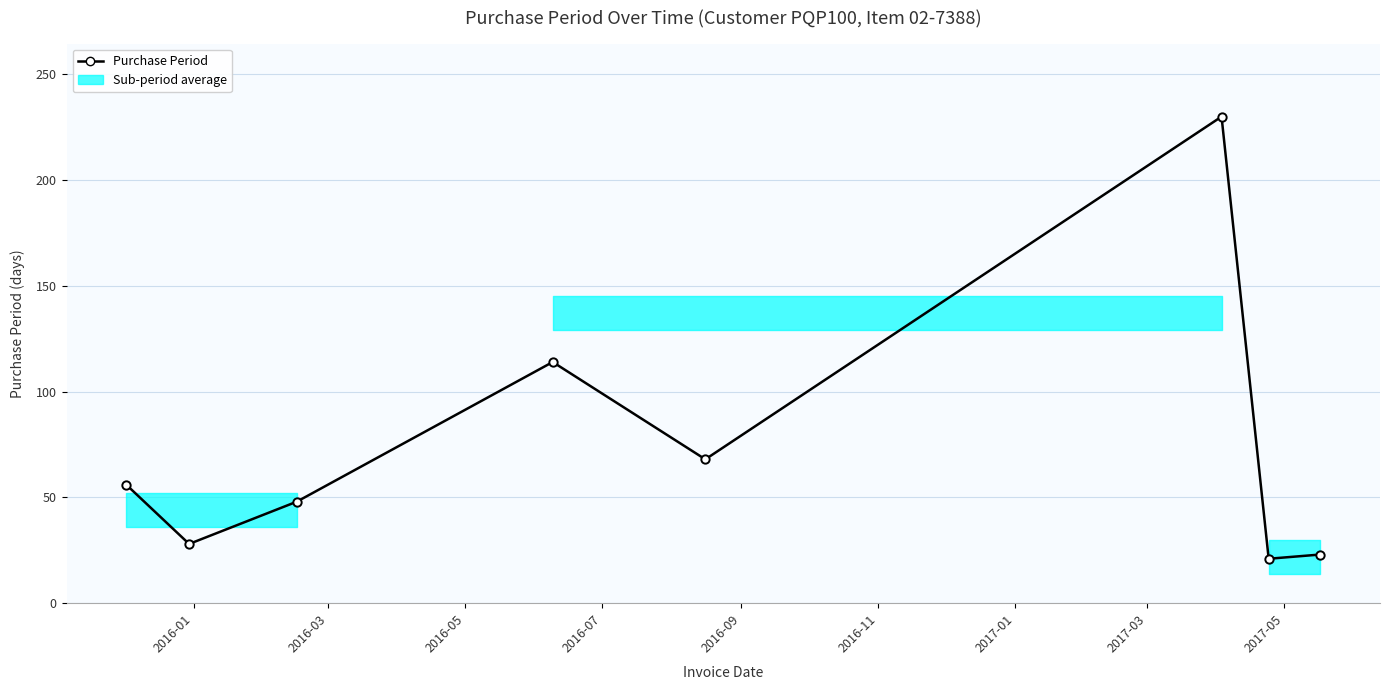

What is the minimum value shown in the chart?

21